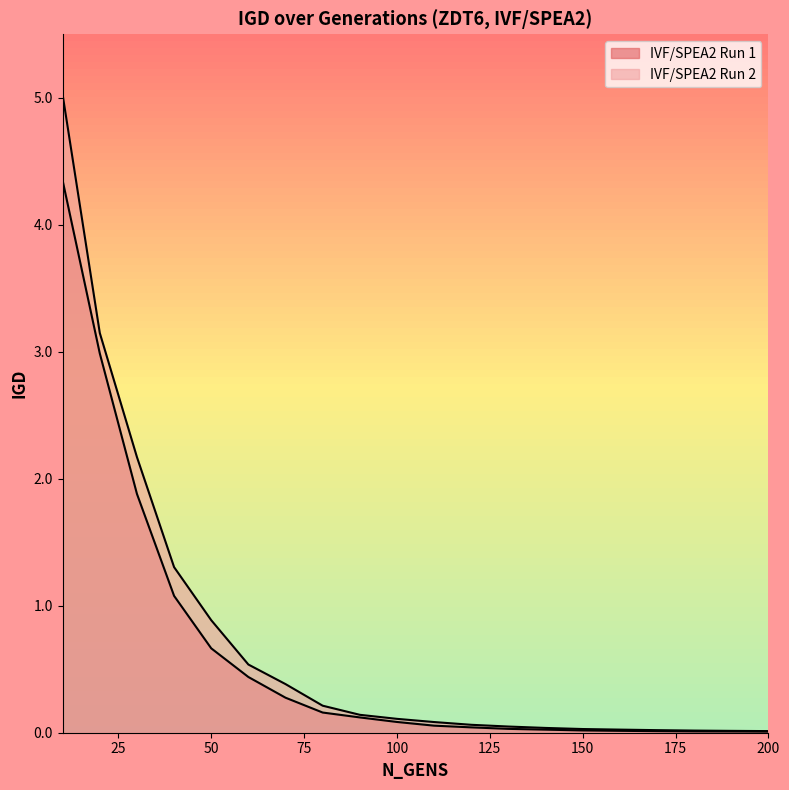

Reading left to right, list all the values displayed in this chart.

IVF/SPEA2 Run 1: 4.3	3.0	1.9	1.1	0.7	0.4	0.3	0.2	0.1	0.1	0.1	0.0	0.0	0.0	0.0	0.0	0.0	0.0	0.0	0.0
IVF/SPEA2 Run 2: 5.0	3.1	2.2	1.3	0.9	0.5	0.4	0.2	0.1	0.1	0.1	0.1	0.0	0.0	0.0	0.0	0.0	0.0	0.0	0.0